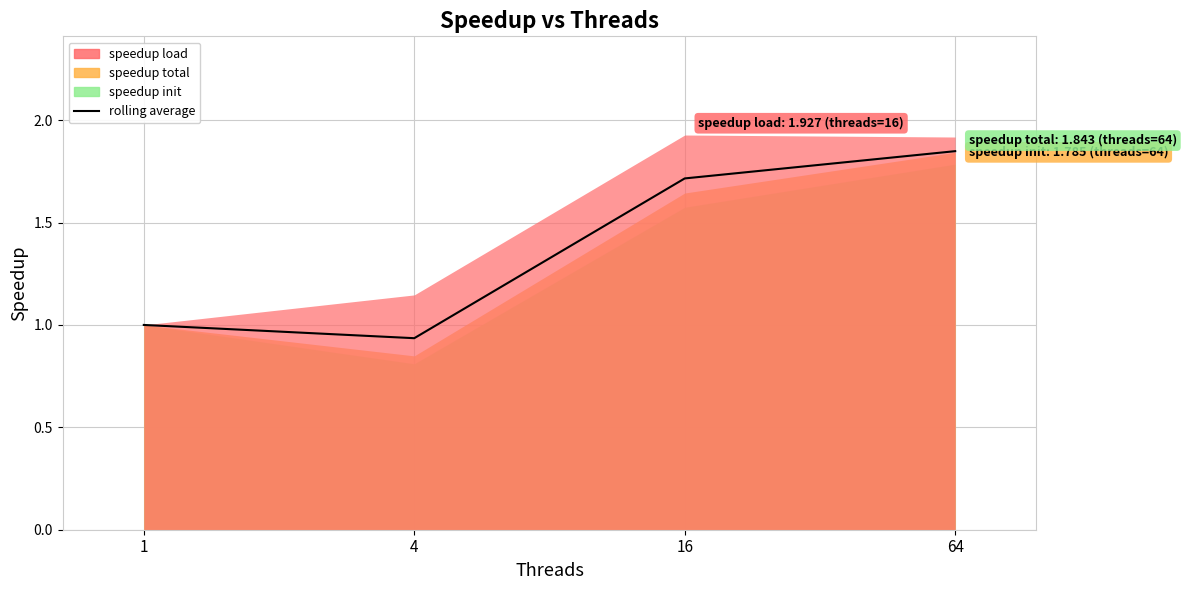

At which category does the chart reach its peak across all series?

64